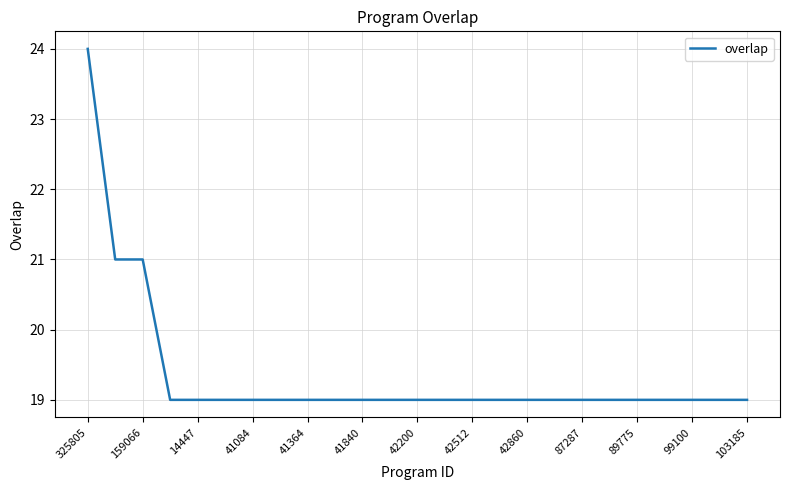

What is the maximum value shown in the chart?

24